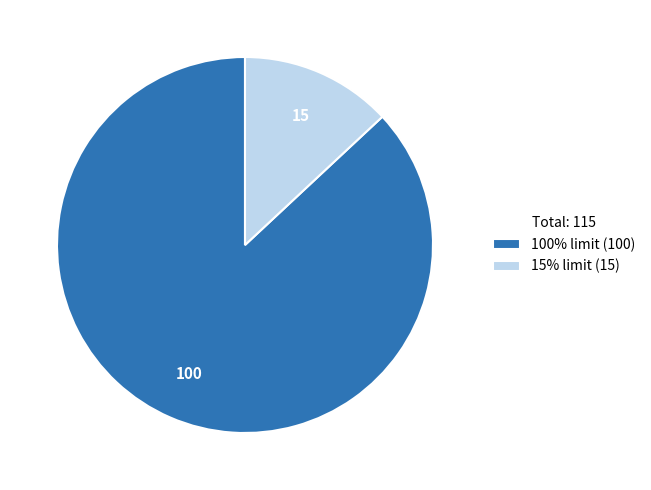

Approximately how many times larger is the value at 100% limit (100) compared to 15% limit (15)?

6.7